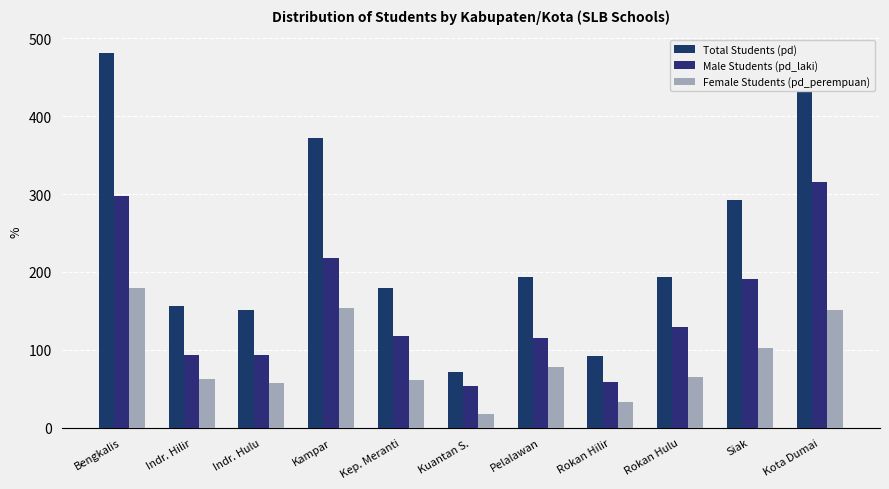

List the series in order of their overall mean, lowest first.

Female Students (pd_perempuan), Male Students (pd_laki), Total Students (pd)